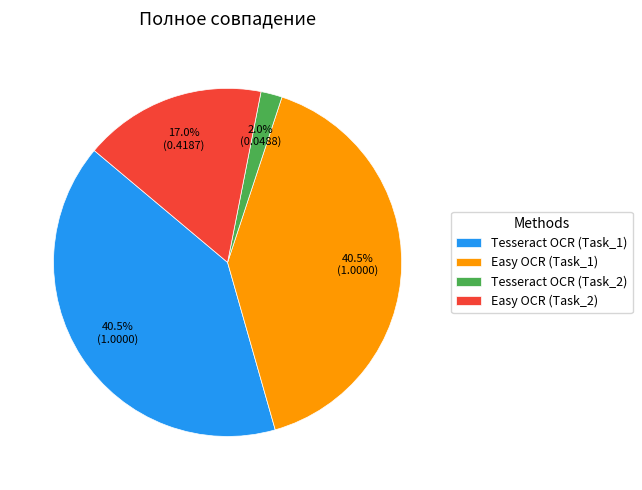

What percentage is NOT represented by Tesseract OCR (Task_1)?

59.5%